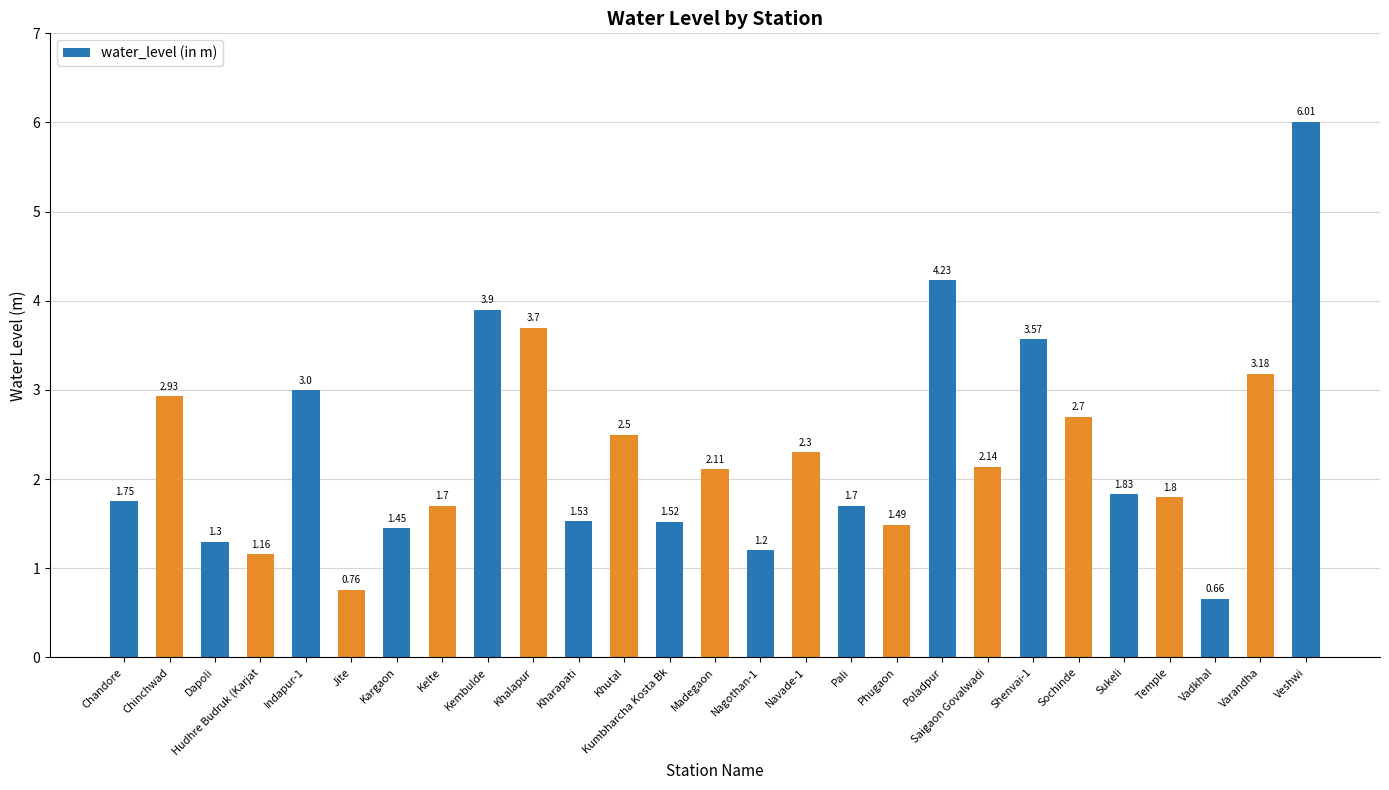

What is the label of the 10th bar from the right?

Phugaon